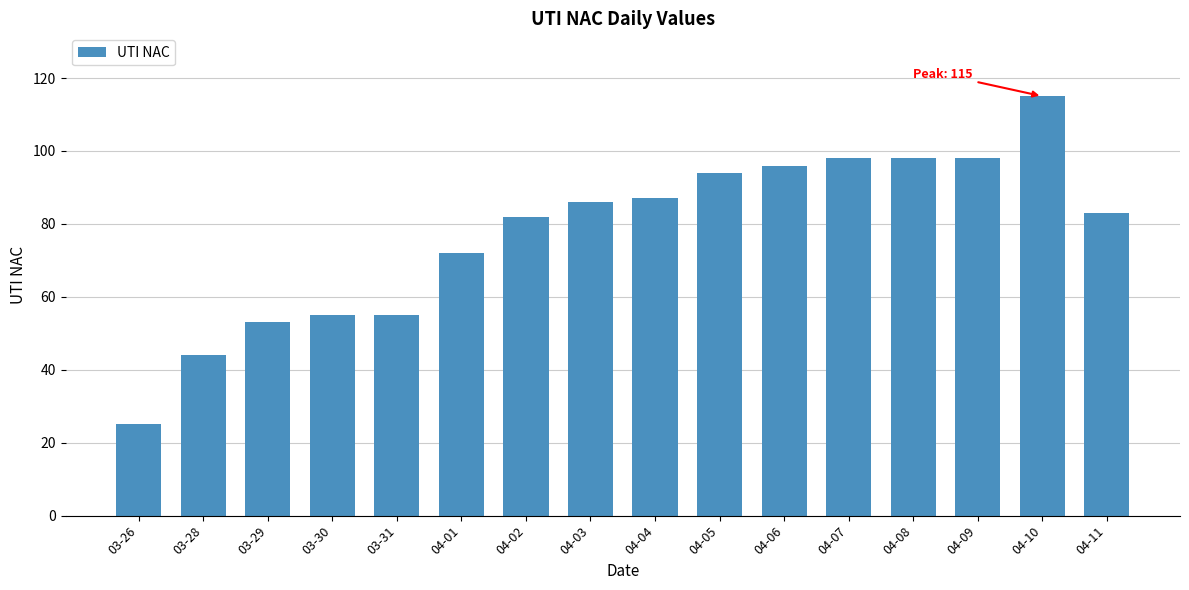

Reading right to left, what are all the values shown in this chart?

04-11=83	04-10=115	04-09=98	04-08=98	04-07=98	04-06=96	04-05=94	04-04=87	04-03=86	04-02=82	04-01=72	03-31=55	03-30=55	03-29=53	03-28=44	03-26=25